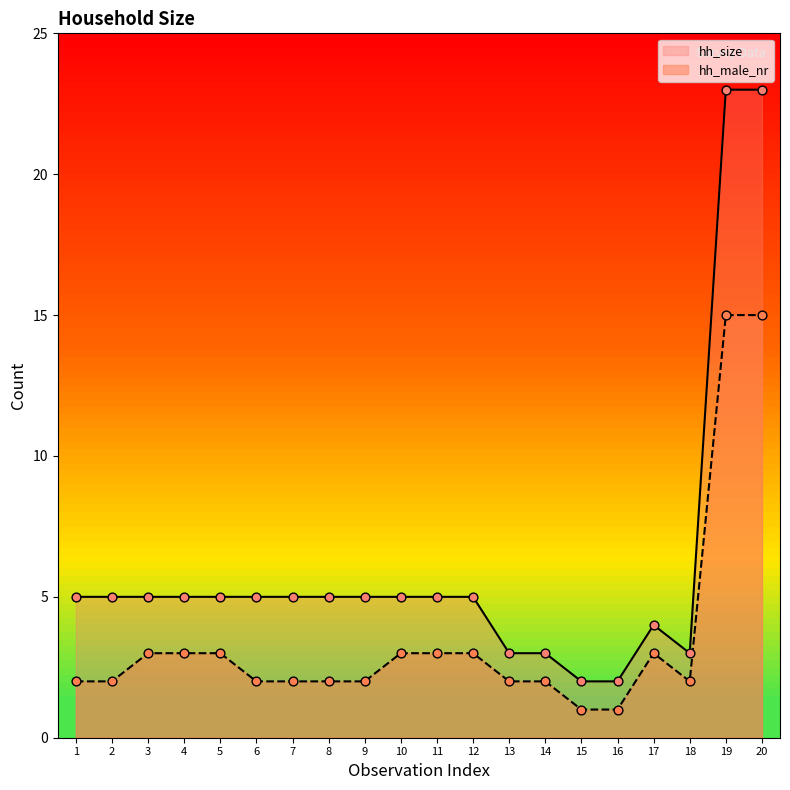

Which series has the largest range (max minus min)?

hh_size